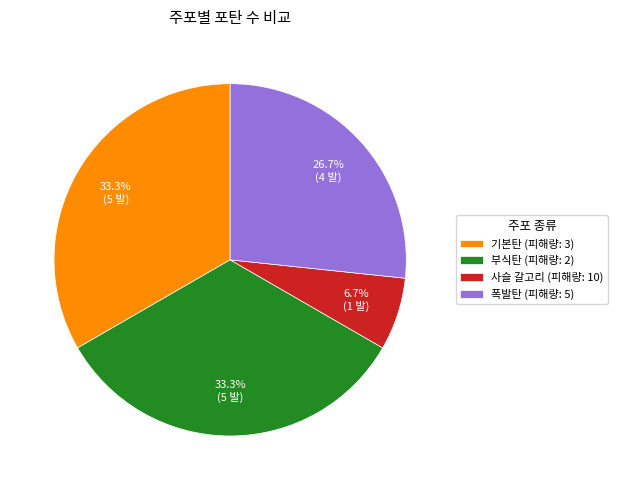

Does 부식탄 represent more than half of the total?

No